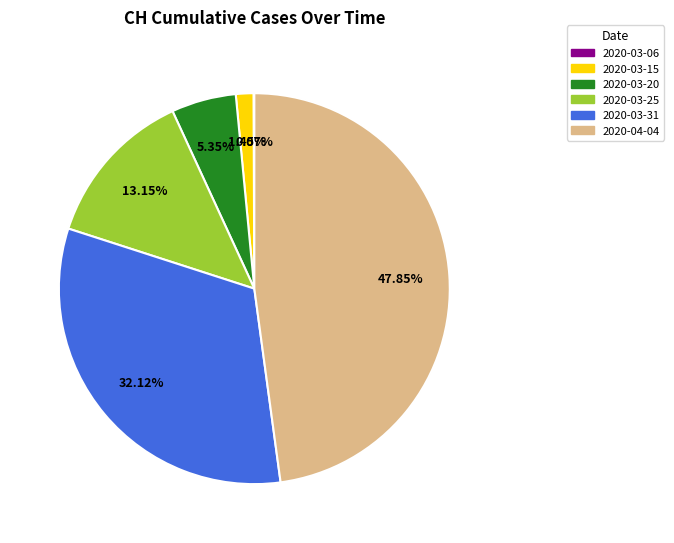

To the nearest percent, what portion does 2020-03-15 represent?

1%